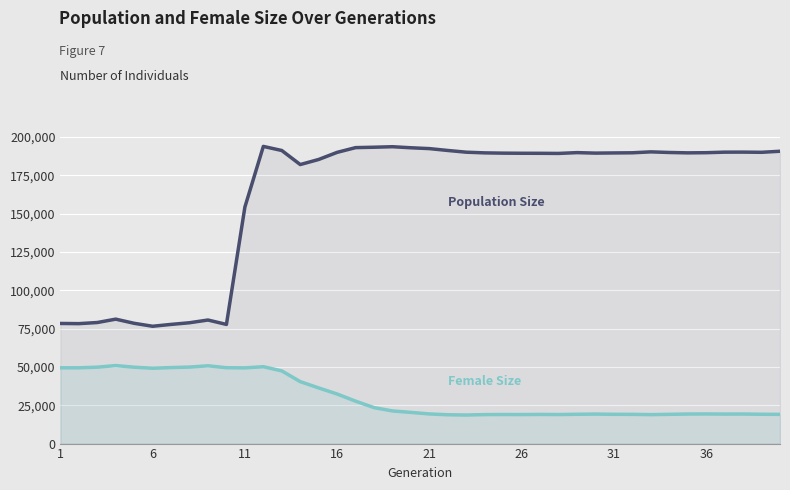

What is the total value across all series at 31?

208697